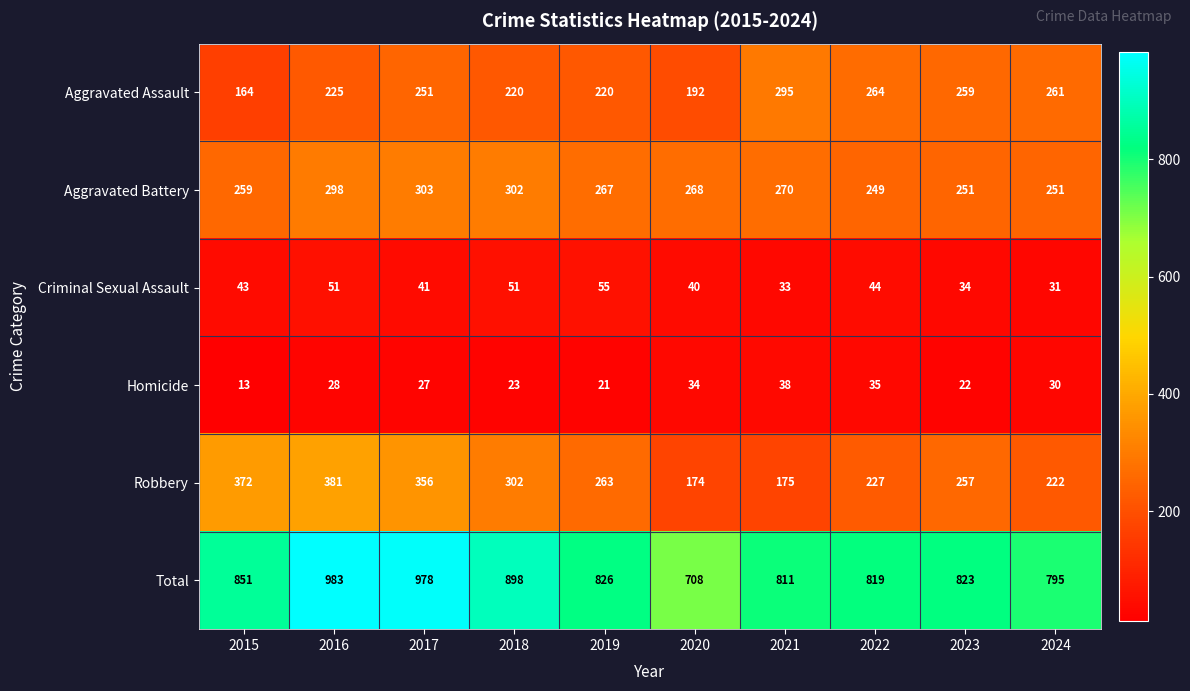

Where does the Aggravated Battery series first go above 268?

2016